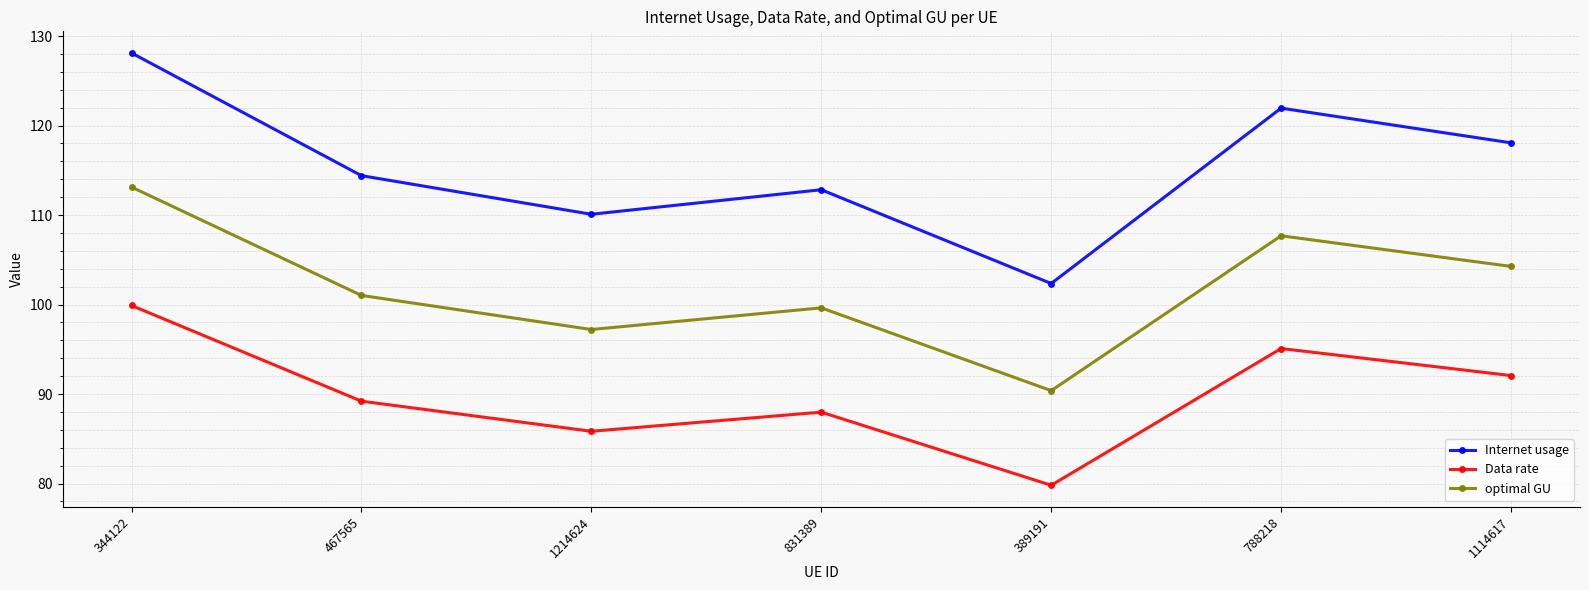

Is it true that Internet usage equals 138.0 at 389191?

False